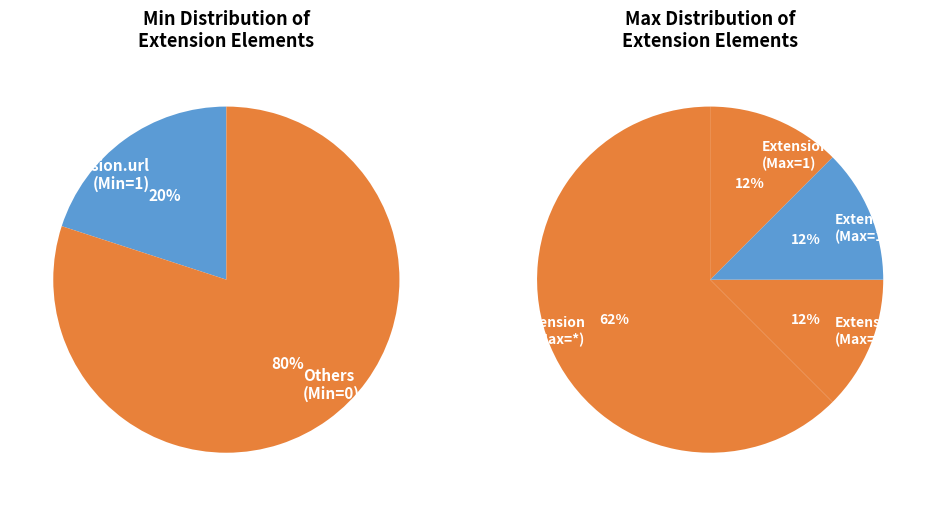

What percentage is NOT represented by Extension.extension?

100.0%